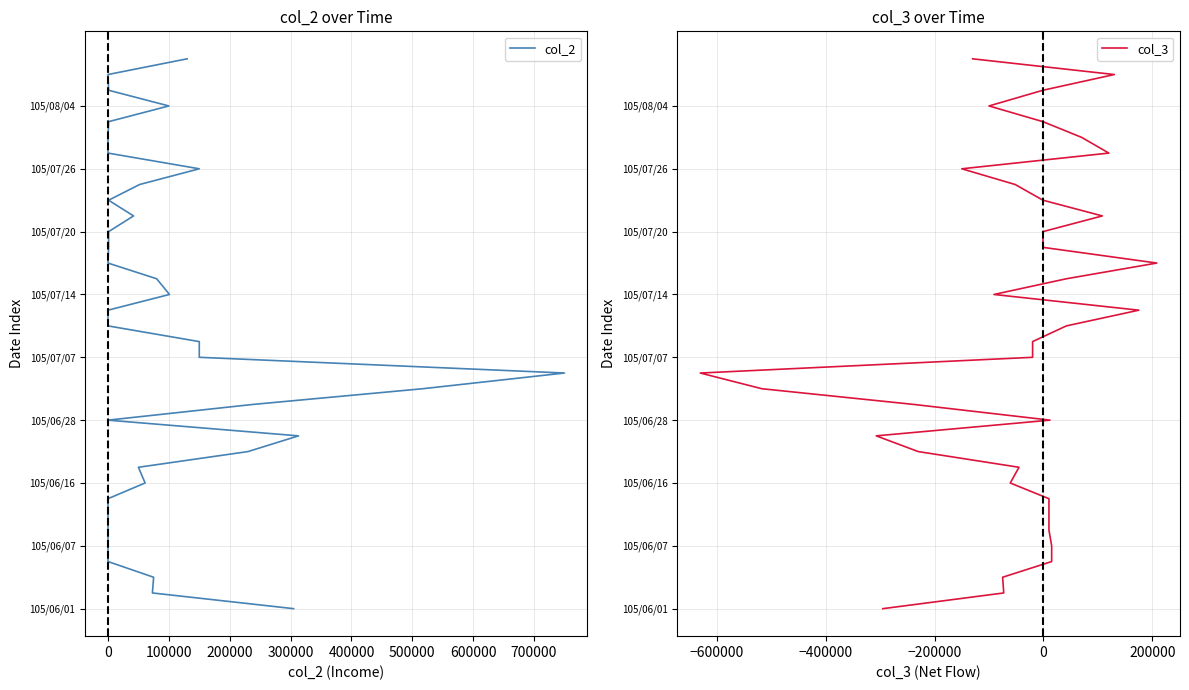

Does the chart display data point markers on the line(s)?

No